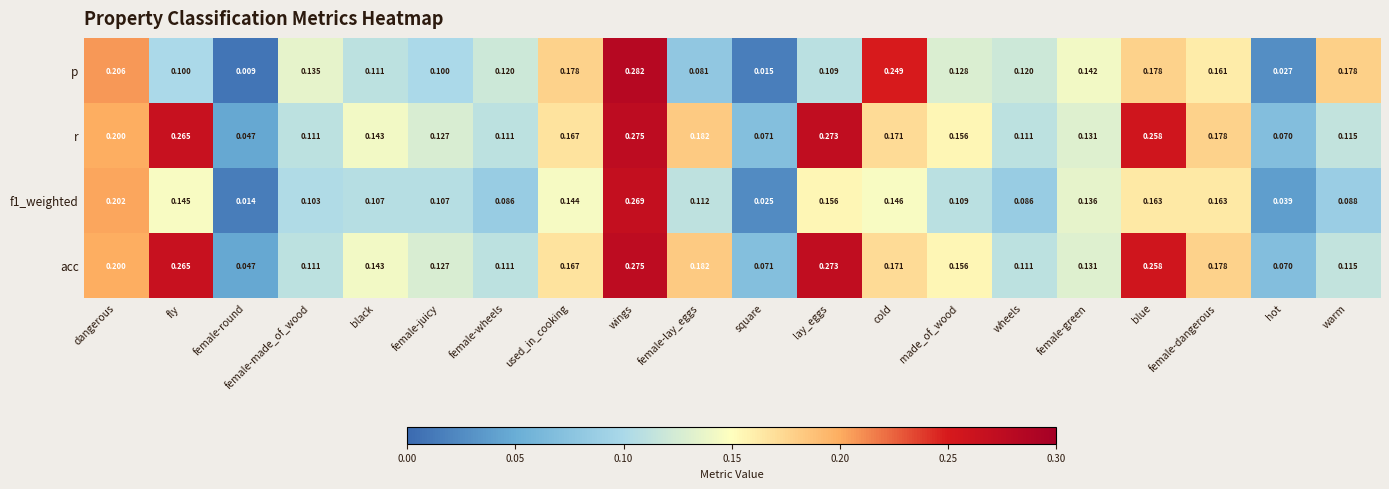

Which series has the largest range (max minus min)?

p